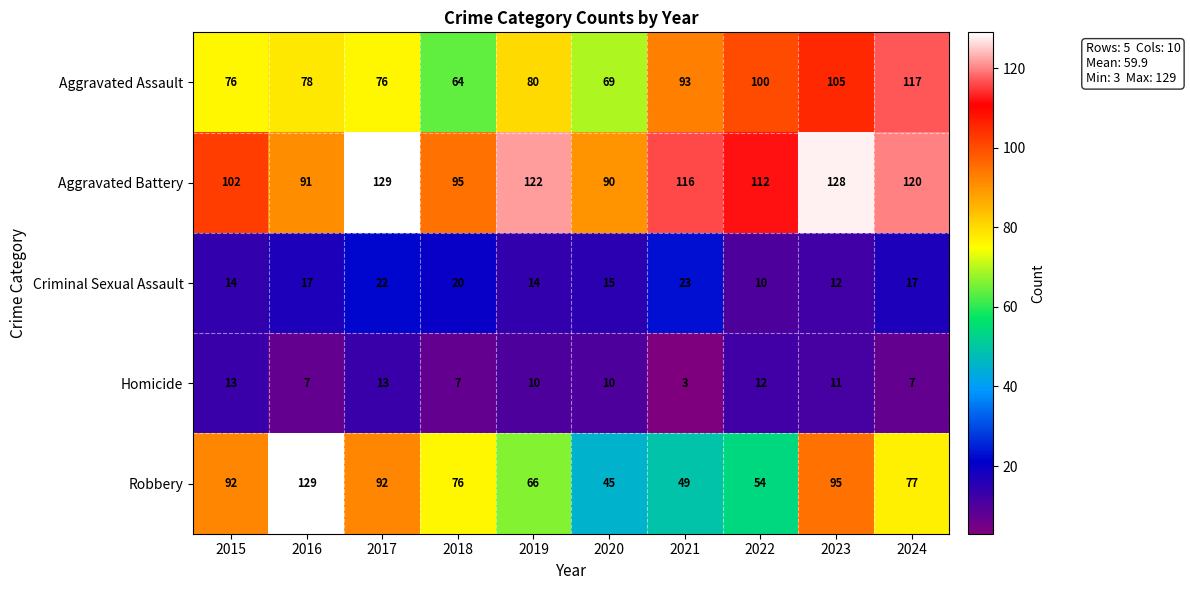

Between 2018 and 2022, which series saw the biggest shift?

Aggravated Assault